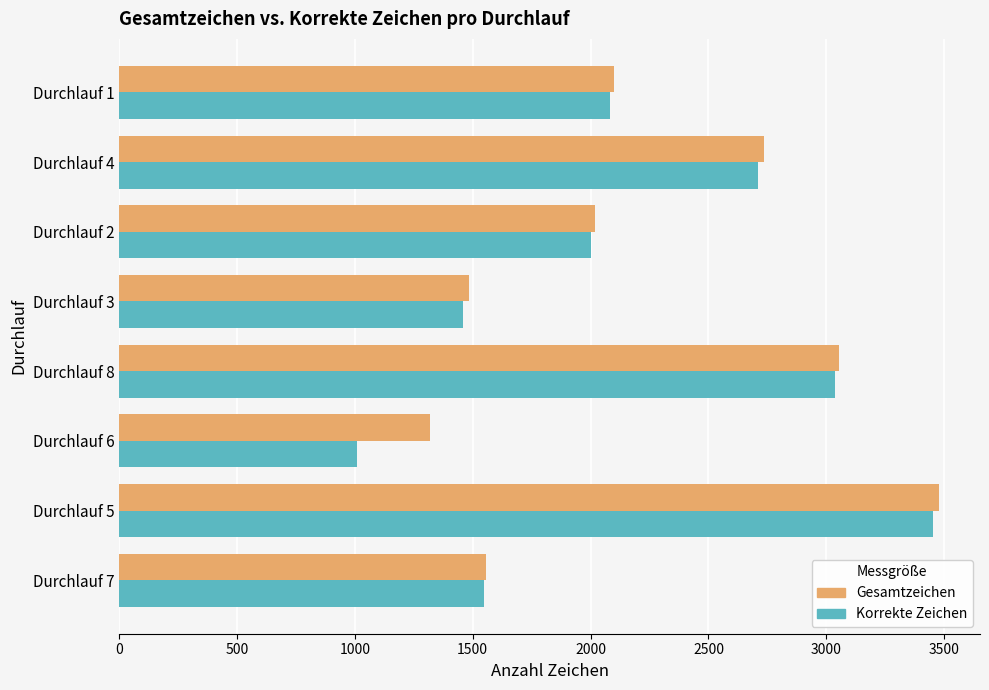

What is the lowest value of the Korrekte Zeichen series?

1008